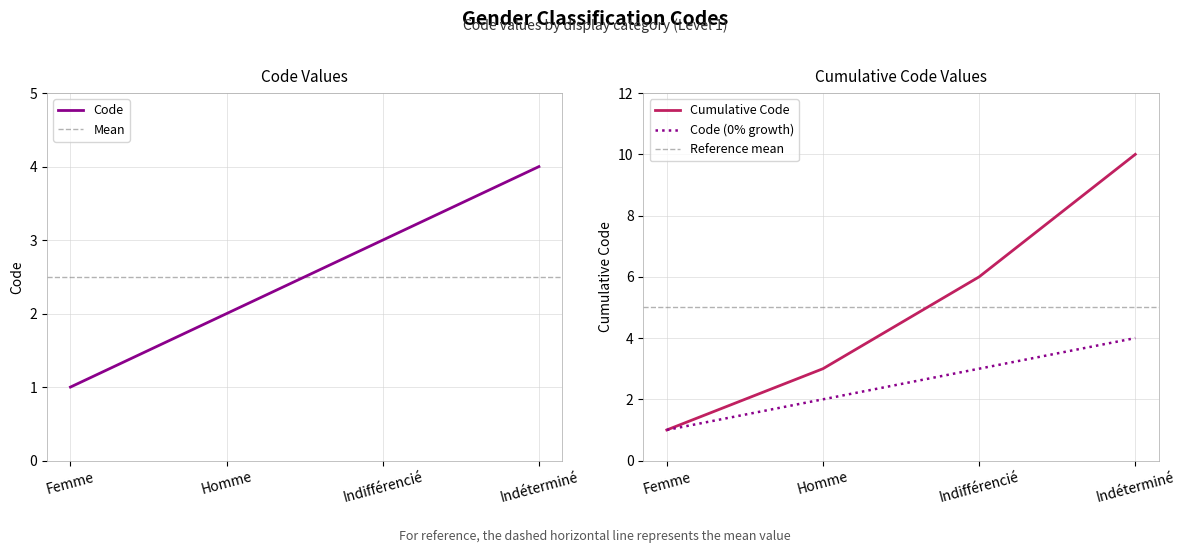

What is the difference between the maximum and minimum values?

3